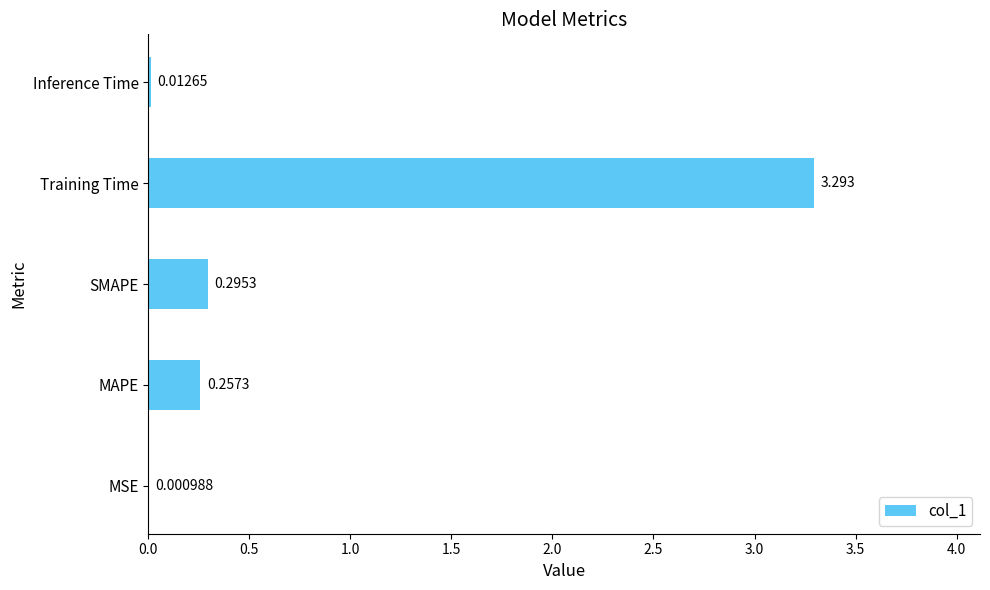

Between Training Time and SMAPE, which is larger?

Training Time